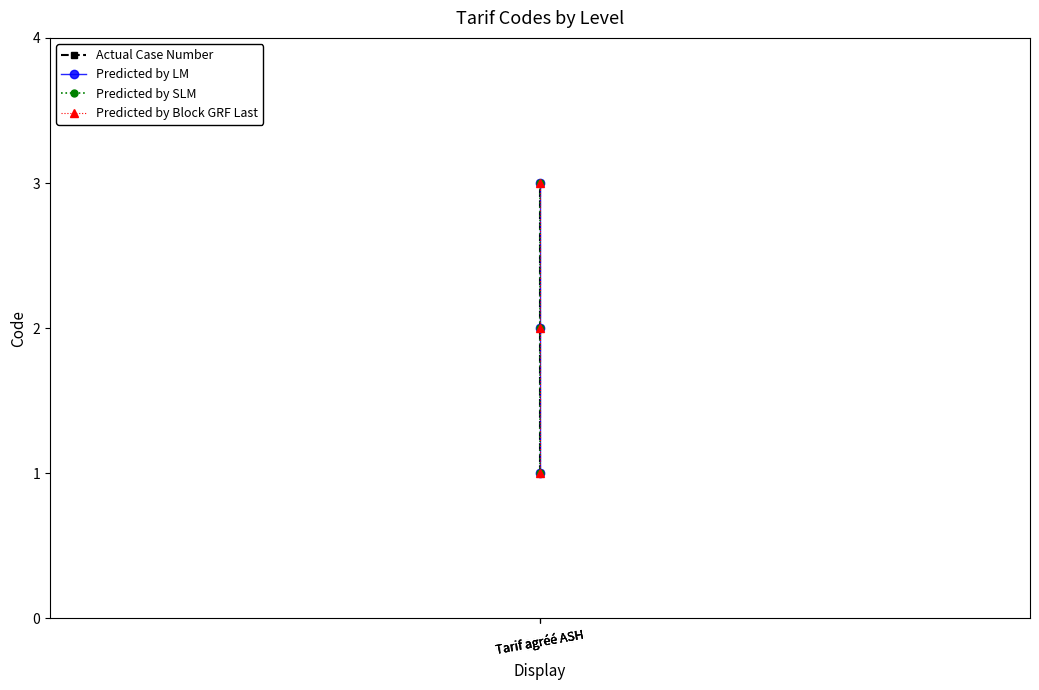

Which series has the largest range (max minus min)?

Actual Case Number